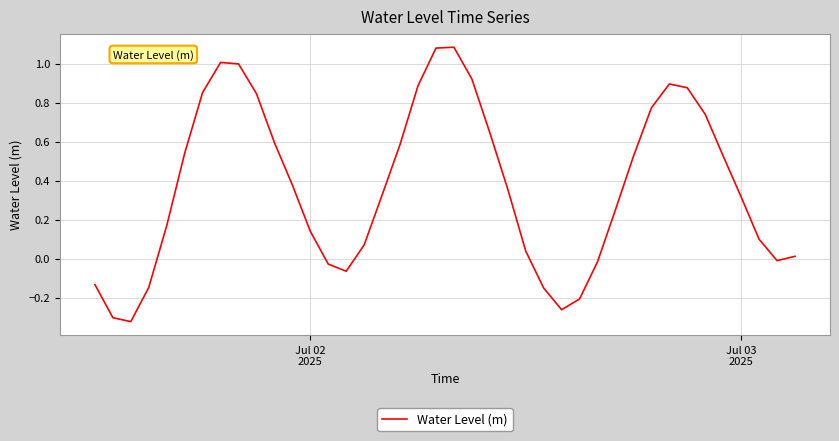

What is the difference between the maximum and minimum values?

1.4